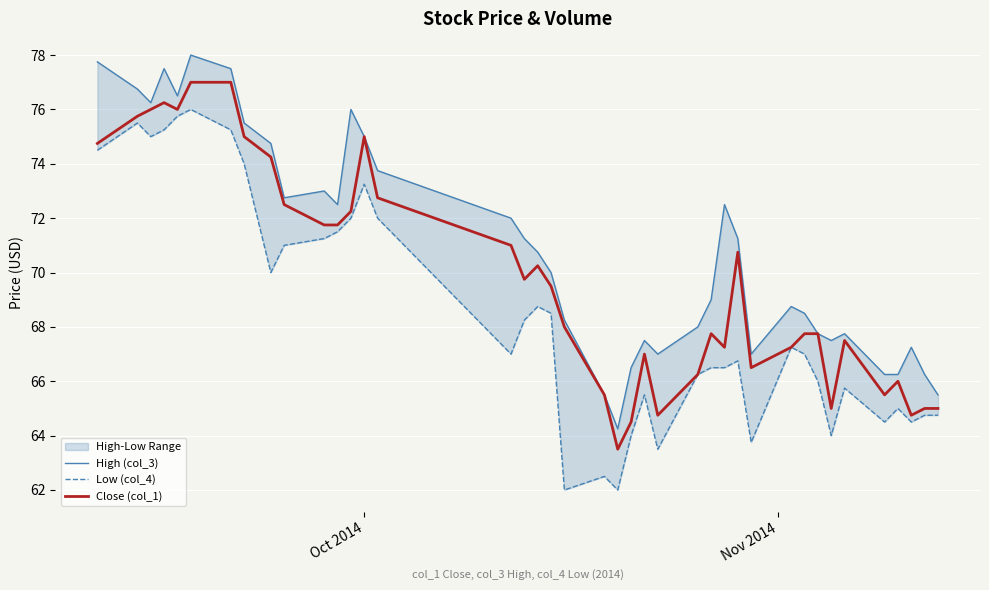

Does the chart display data point markers on the line(s)?

No